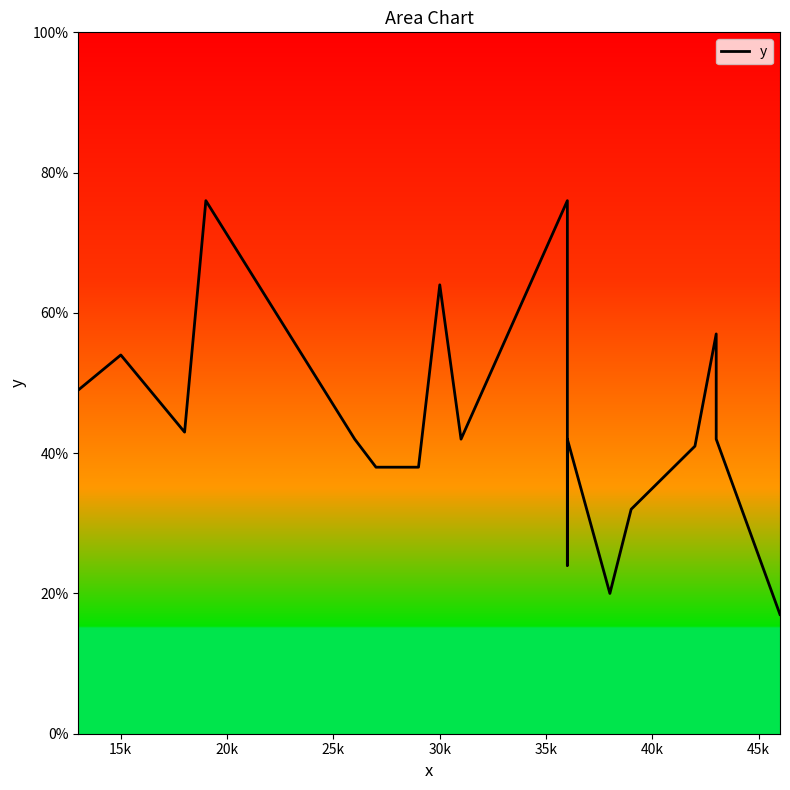

The chart shows a value of 60 at 16. True or false?

False